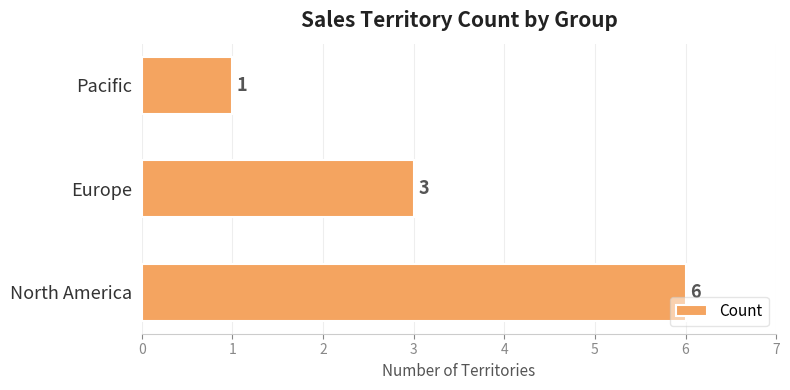

What is the average value?

3